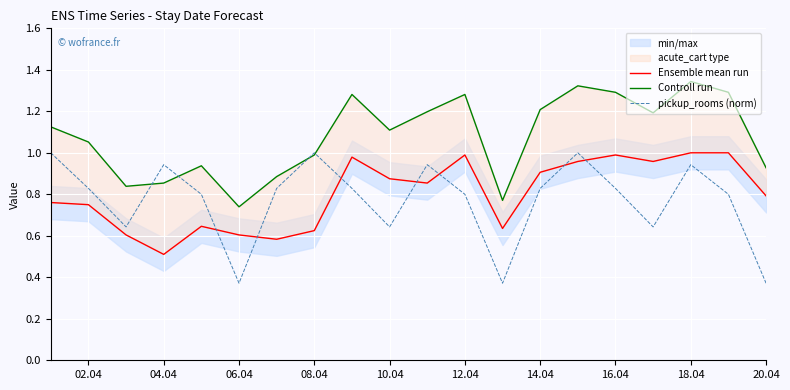

In Controll run, how many points are higher than both neighbors (excluding endpoints)?

5